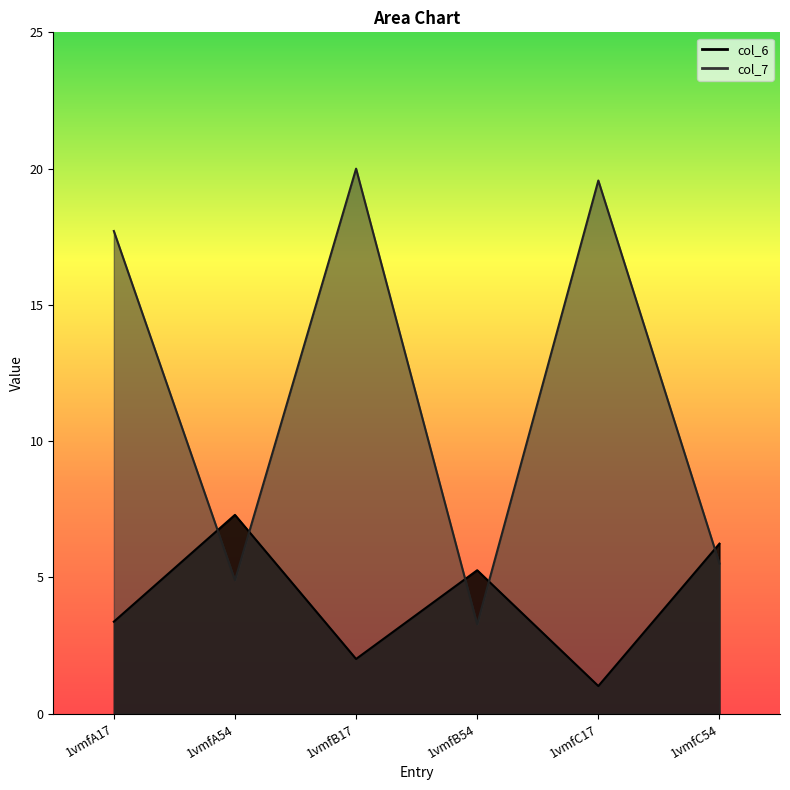

Which series has the largest range (max minus min)?

col_7